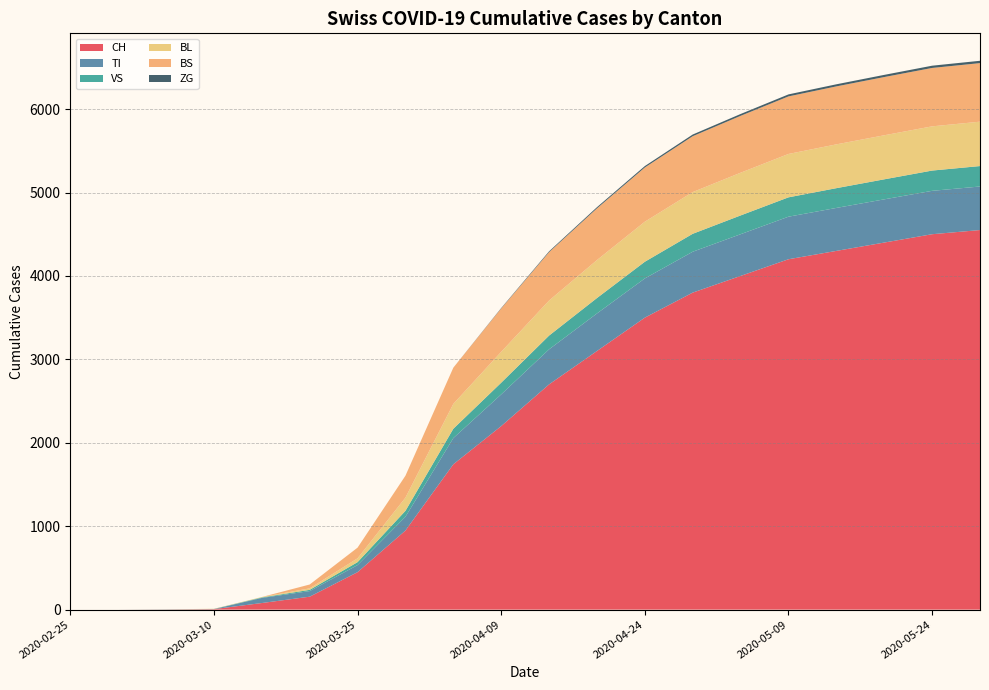

Reading right to left, extract all data points from this chart.

CH: 2020-05-29=4550	2020-05-24=4500	2020-05-19=4400	2020-05-14=4300	2020-05-09=4200	2020-05-04=4000	2020-04-29=3800	2020-04-24=3500	2020-04-19=3100	2020-04-14=2700	2020-04-09=2200	2020-04-04=1742	2020-03-30=948	2020-03-25=449	2020-03-20=155	2020-03-15=79	2020-03-10=6	2020-03-05=2	2020-03-01=0	2020-02-25=0
TI: 2020-05-29=522	2020-05-24=520	2020-05-19=518	2020-05-14=515	2020-05-09=510	2020-05-04=500	2020-04-29=490	2020-04-24=470	2020-04-19=450	2020-04-14=420	2020-04-09=380	2020-04-04=314	2020-03-30=165	2020-03-25=85	2020-03-20=67	2020-03-15=61	2020-03-10=0	2020-03-05=0	2020-03-01=0	2020-02-25=0
VS: 2020-05-29=245	2020-05-24=243	2020-05-19=240	2020-05-14=237	2020-05-09=232	2020-05-04=225	2020-04-29=215	2020-04-24=200	2020-04-19=185	2020-04-14=165	2020-04-09=140	2020-04-04=112	2020-03-30=71	2020-03-25=35	2020-03-20=15	2020-03-15=6	2020-03-10=2	2020-03-05=2	2020-03-01=0	2020-02-25=0
BL: 2020-05-29=532	2020-05-24=530	2020-05-19=528	2020-05-14=525	2020-05-09=520	2020-05-04=512	2020-04-29=500	2020-04-24=480	2020-04-19=455	2020-04-14=420	2020-04-09=370	2020-04-04=298	2020-03-30=158	2020-03-25=46	2020-03-20=18	2020-03-15=5	2020-03-10=2	2020-03-05=0	2020-03-01=0	2020-02-25=0
BS: 2020-05-29=702	2020-05-24=700	2020-05-19=698	2020-05-14=695	2020-05-09=690	2020-05-04=682	2020-04-29=670	2020-04-24=650	2020-04-19=620	2020-04-14=580	2020-04-09=520	2020-04-04=434	2020-03-30=263	2020-03-25=128	2020-03-20=46	2020-03-15=0	2020-03-10=0	2020-03-05=0	2020-03-01=0	2020-02-25=0
ZG: 2020-05-29=28	2020-05-24=27	2020-05-19=26	2020-05-14=25	2020-05-09=24	2020-05-04=22	2020-04-29=20	2020-04-24=17	2020-04-19=14	2020-04-14=10	2020-04-09=5	2020-04-04=0	2020-03-30=0	2020-03-25=0	2020-03-20=0	2020-03-15=0	2020-03-10=0	2020-03-05=0	2020-03-01=0	2020-02-25=0